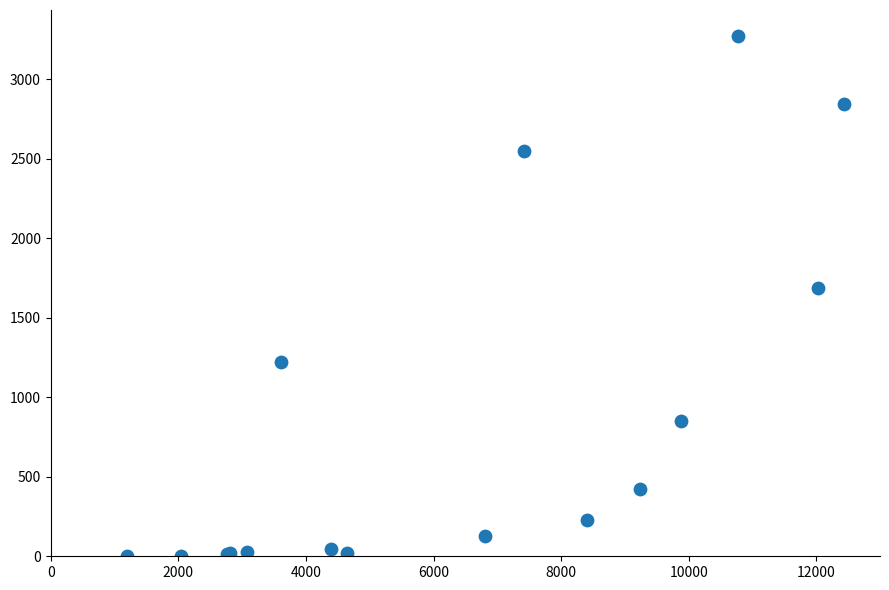

What Y value in the scatter plot is closest to 1638?

1690